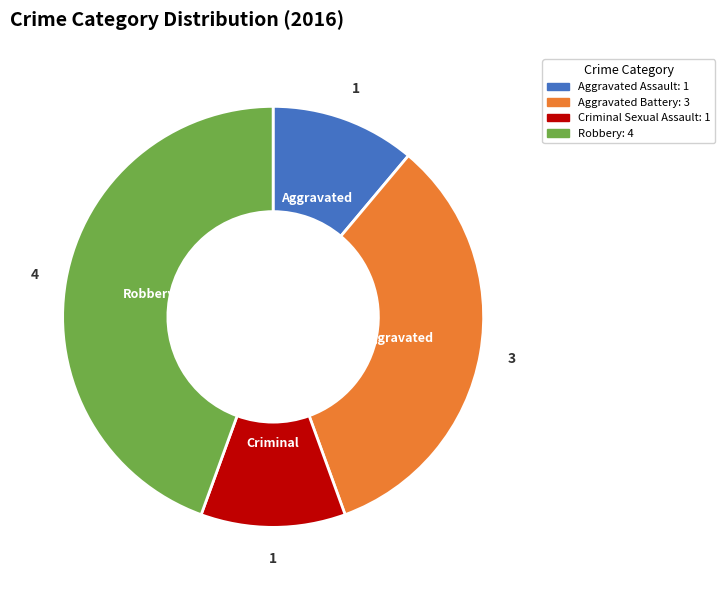

How many slices are in this pie chart?

4